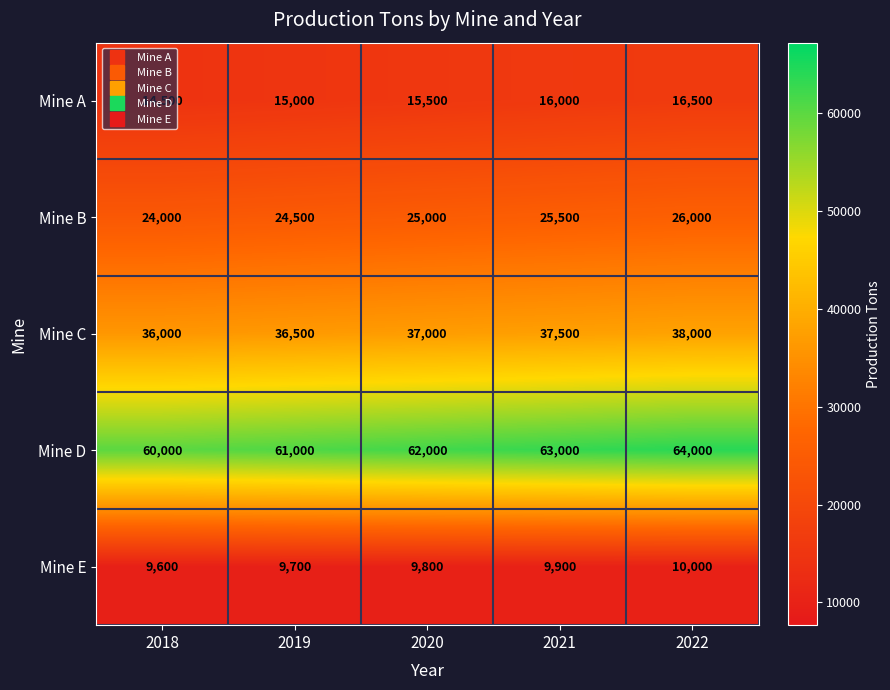

At which category does the chart reach its minimum across all series?

2018